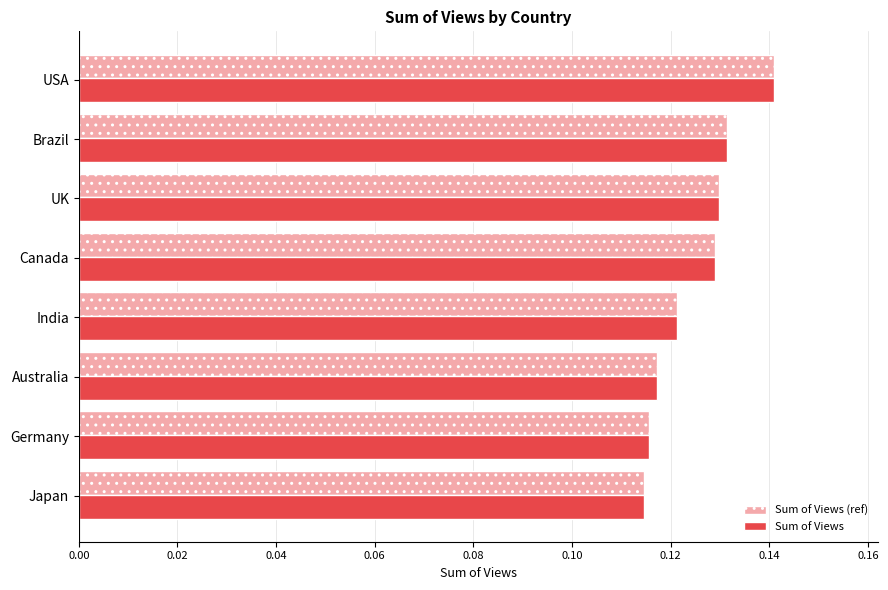

The Sum of Views series shows 0.0 at USA. True or false?

False